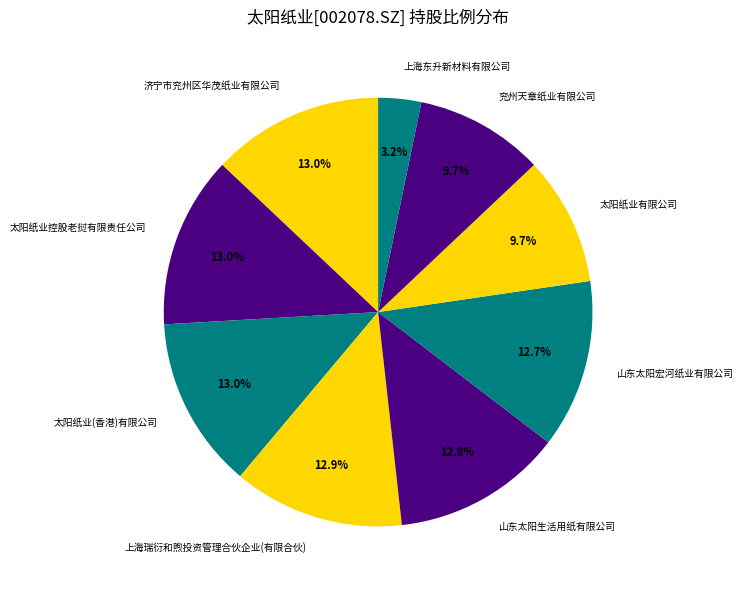

What is the total percentage of 兖州天章纸业有限公司 and 上海瑞衍和煦投资管理合伙企业(有限合伙)?

22.6%